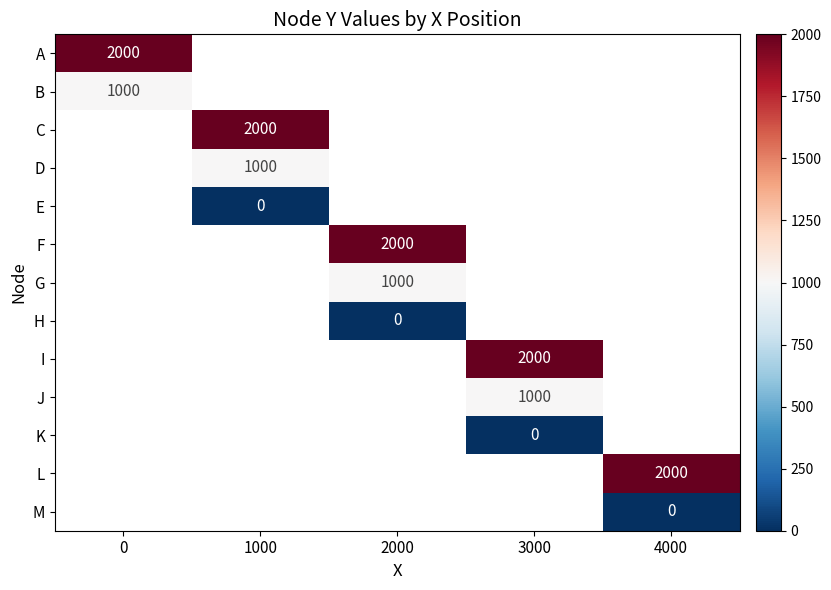

True or false: B has a value of 521 at 0.

False